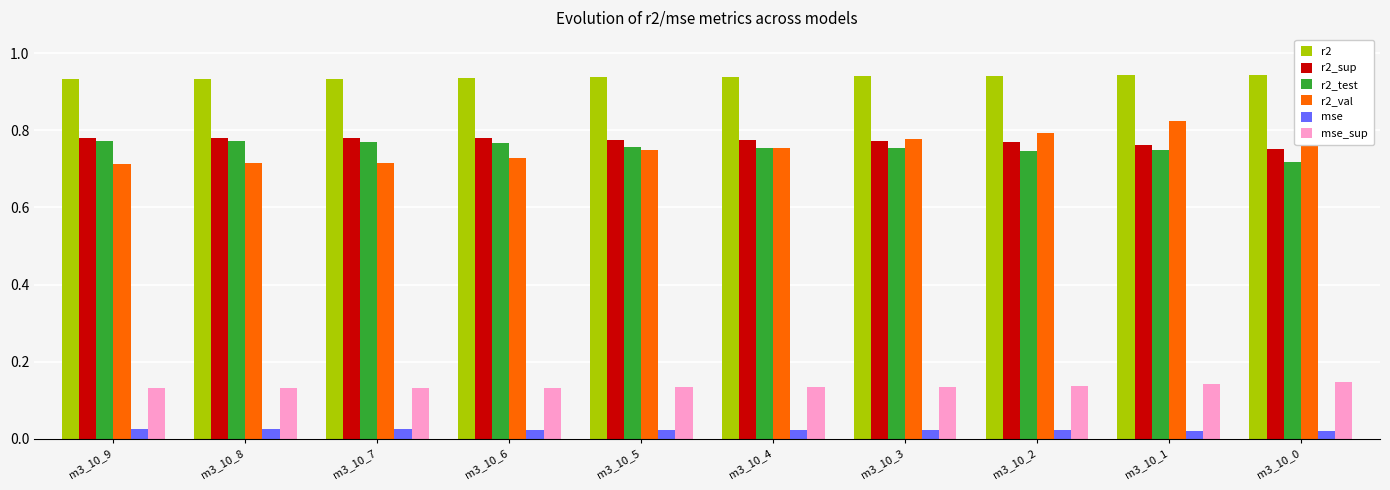

What are all the series names shown in the legend?

r2, r2_sup, r2_test, r2_val, mse, mse_sup